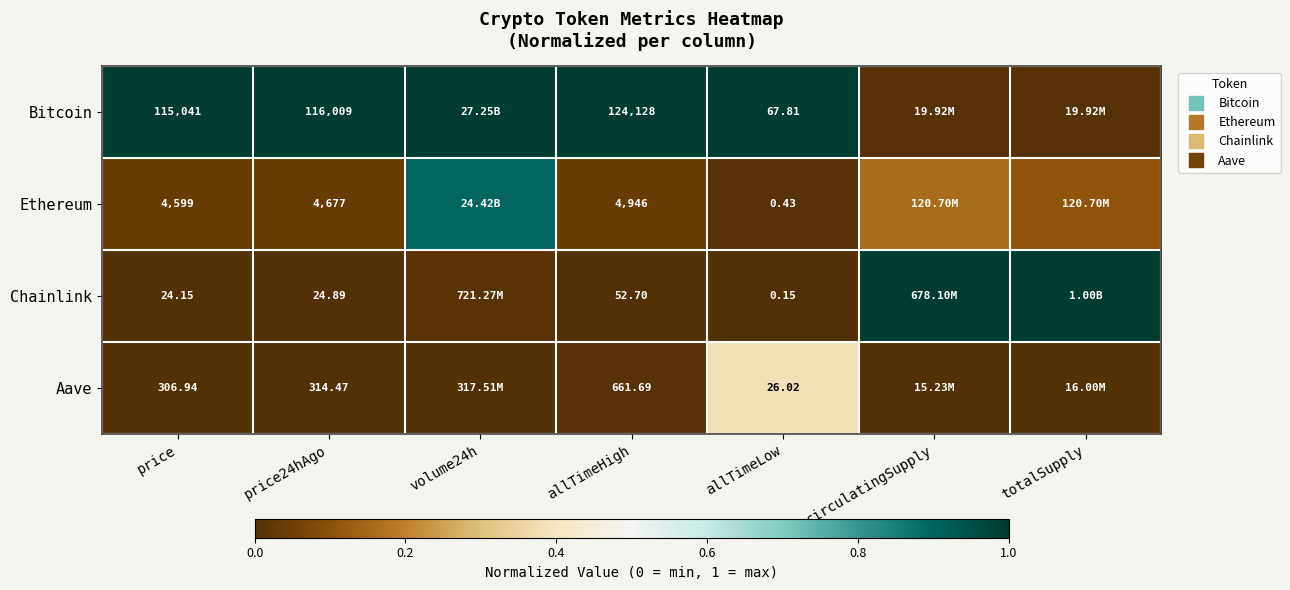

The value of Ethereum at volume24h is 0.9. True or false?

True